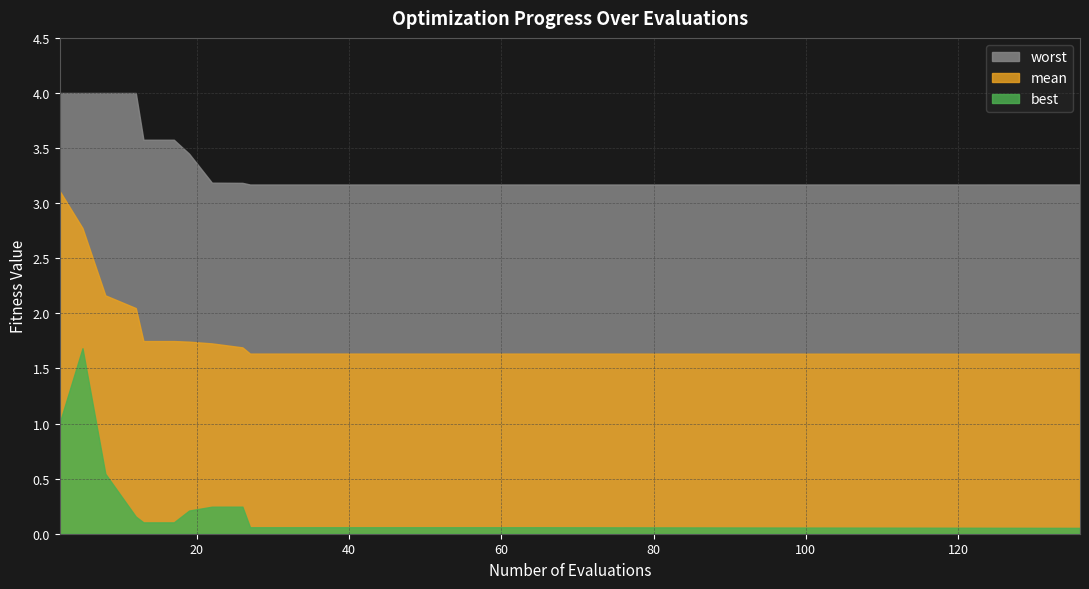

Between 13 and 43, which series saw the biggest shift?

worst